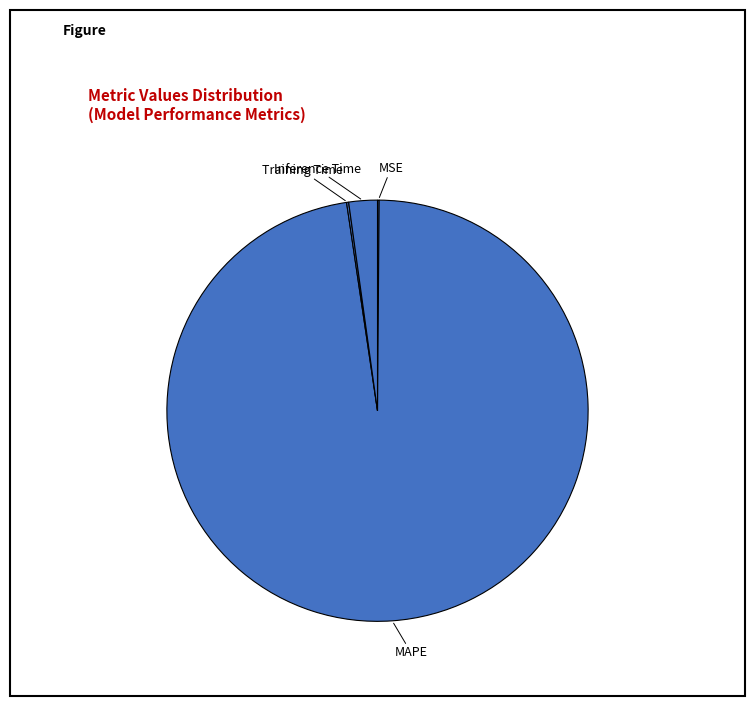

Which category accounts for the majority?

MAPE